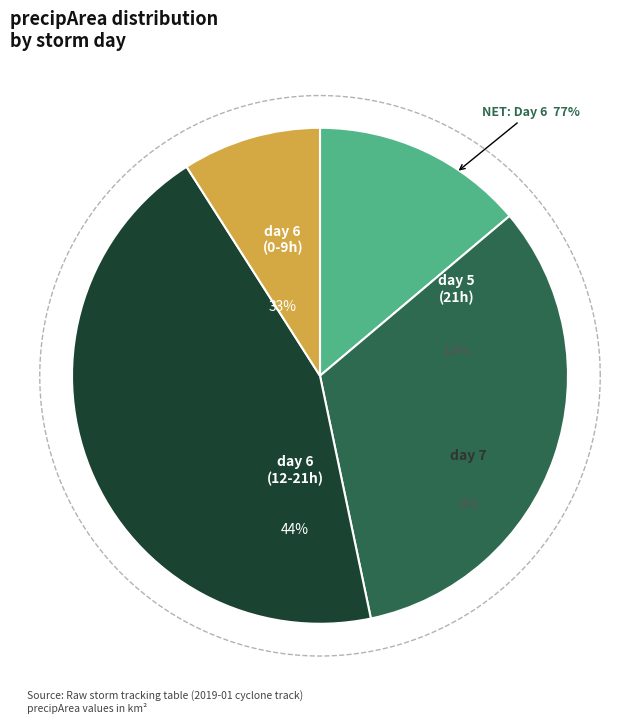

The 7 slice represents 9% of the pie. True or false?

True